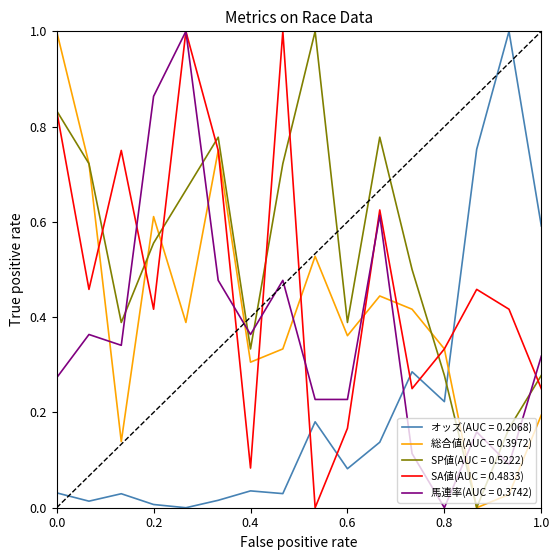

True or false: 馬連率(AUC = 0.3742) and オッズ(AUC = 0.2068) intersect in this chart.

True